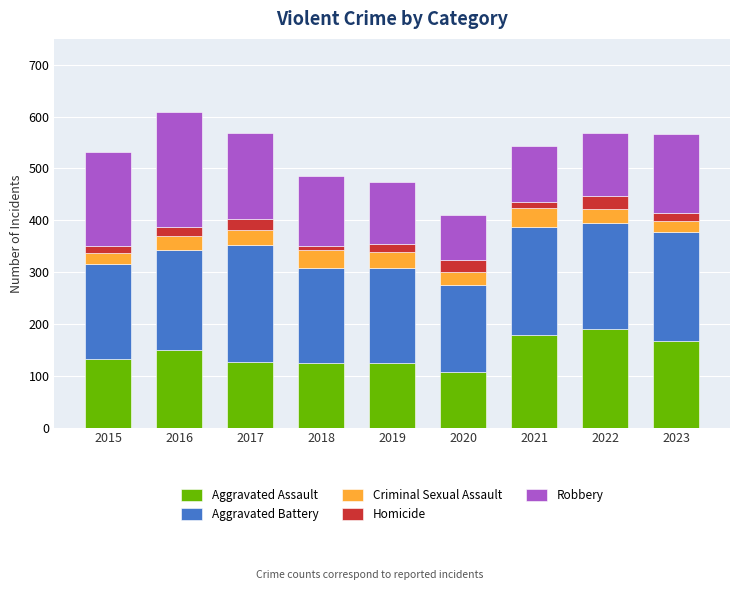

What is the difference between the maximum and minimum values in the Aggravated Assault series?

82